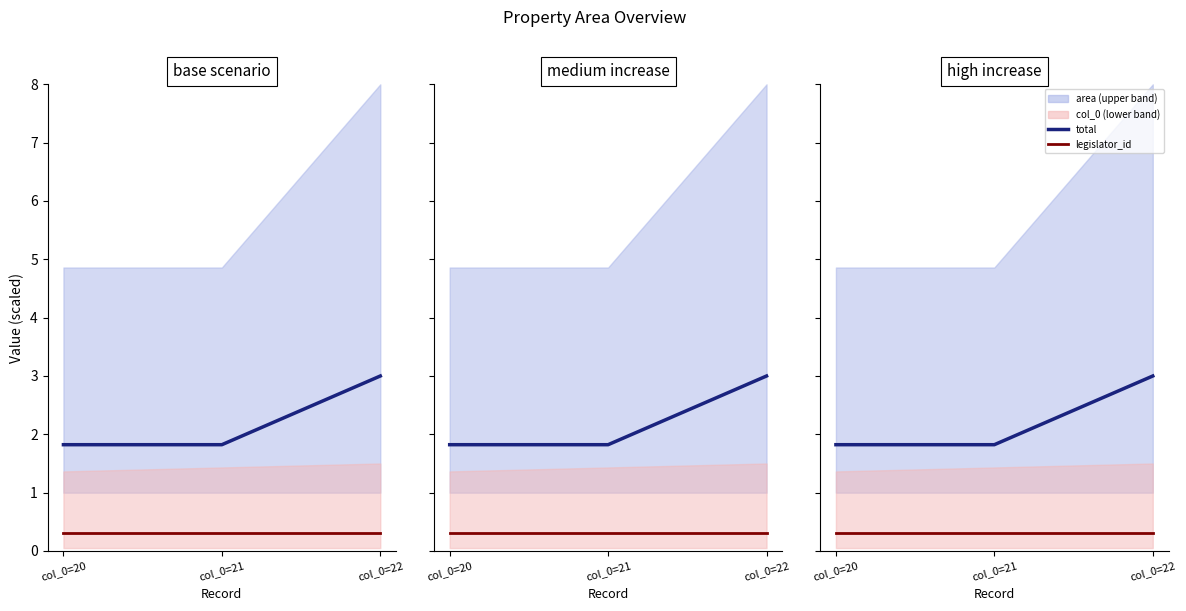

Reading left to right, extract all data points from this chart.

total: col_0=20=1.8	col_0=21=1.8	col_0=22=3.0
legislator_id: col_0=20=0.3	col_0=21=0.3	col_0=22=0.3